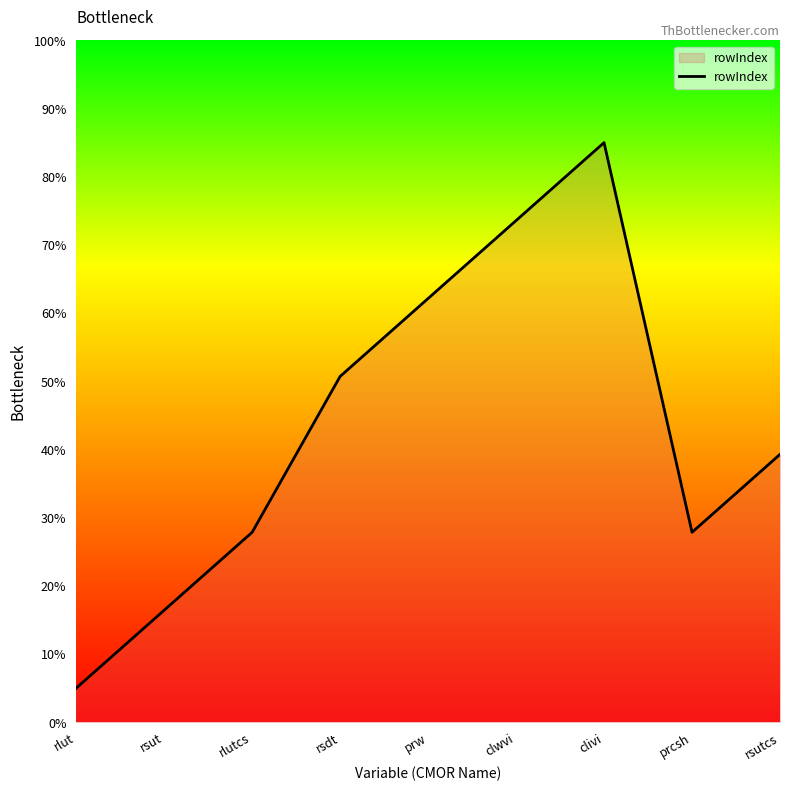

How many values exceed 39?

5